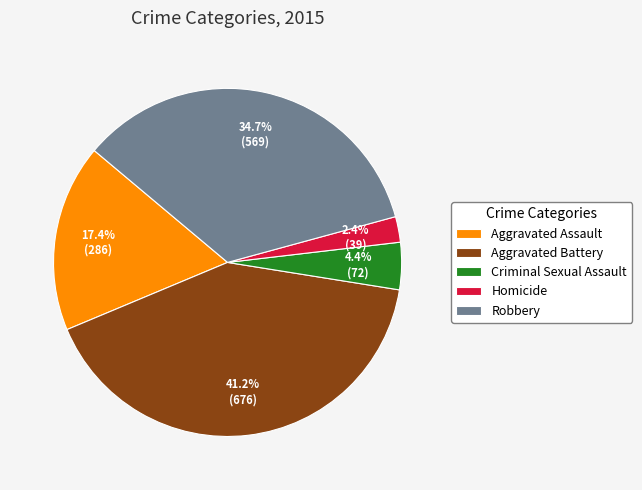

Approximately how many times larger is the value at Homicide compared to Aggravated Assault?

0.1